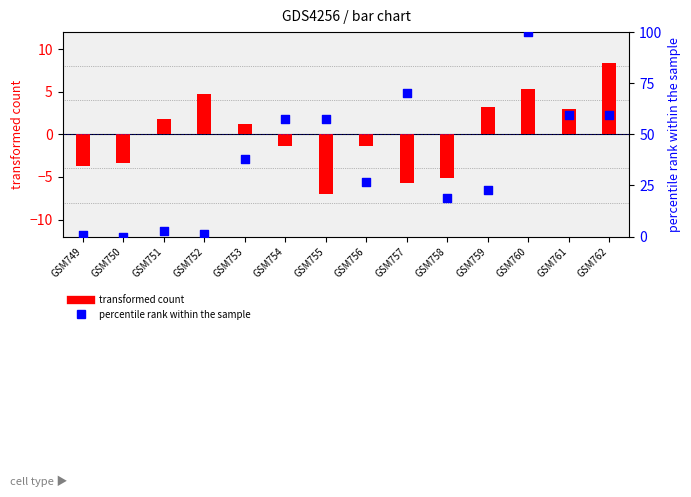

Which series contains the lowest Y value?

transformed count